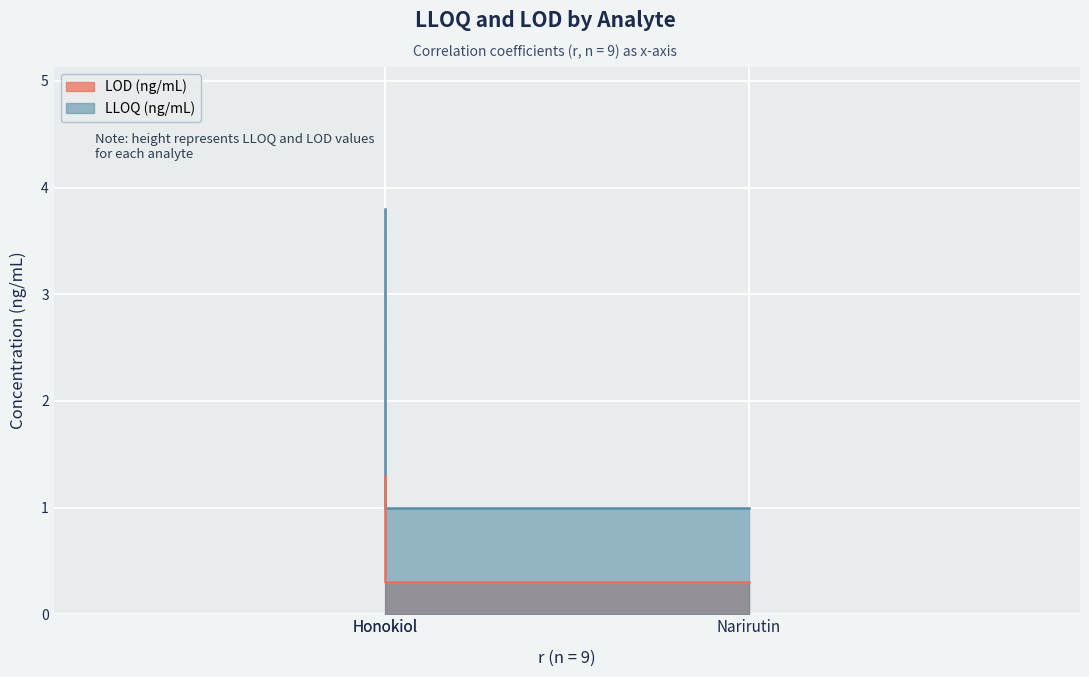

How many lines are shown in the chart?

2